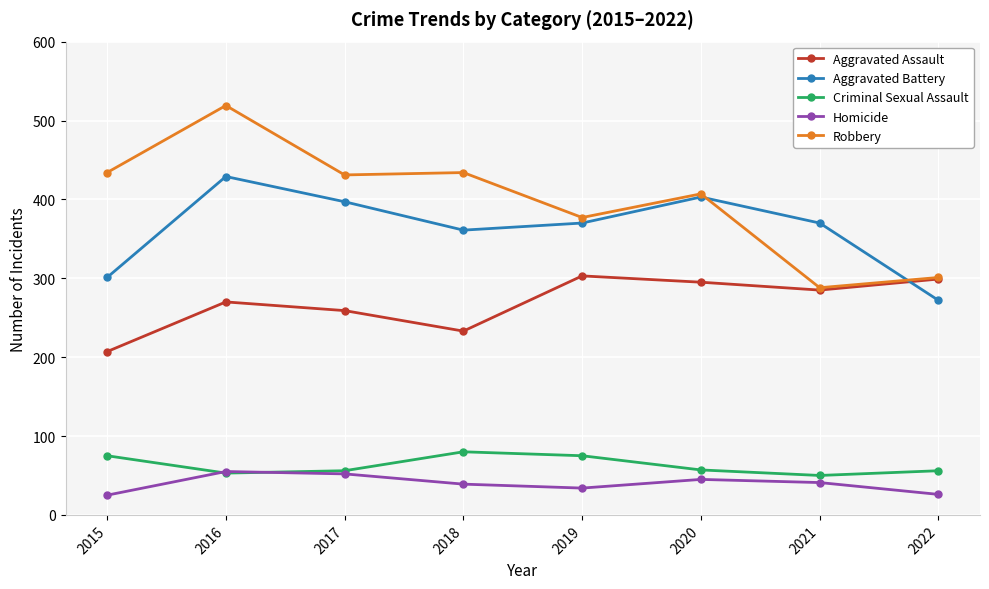

Count the number of data series in this chart.

5